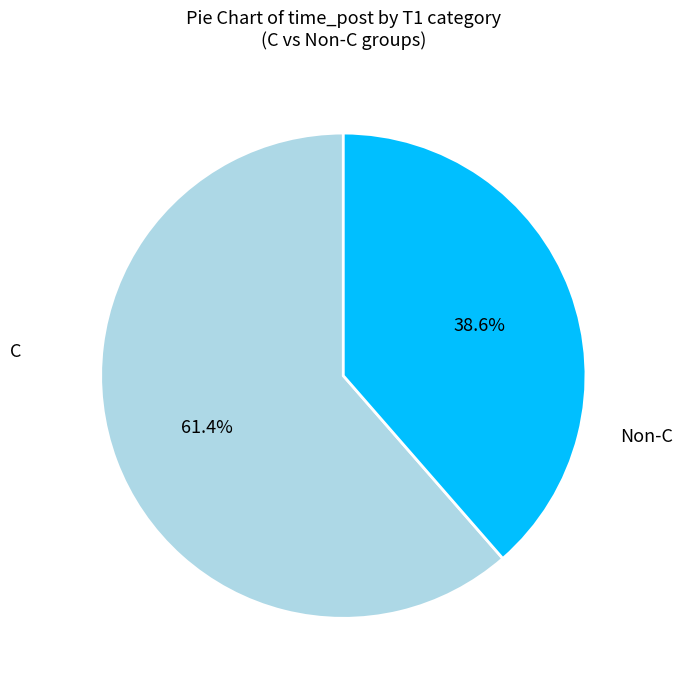

Is there a majority slice in this chart?

Yes